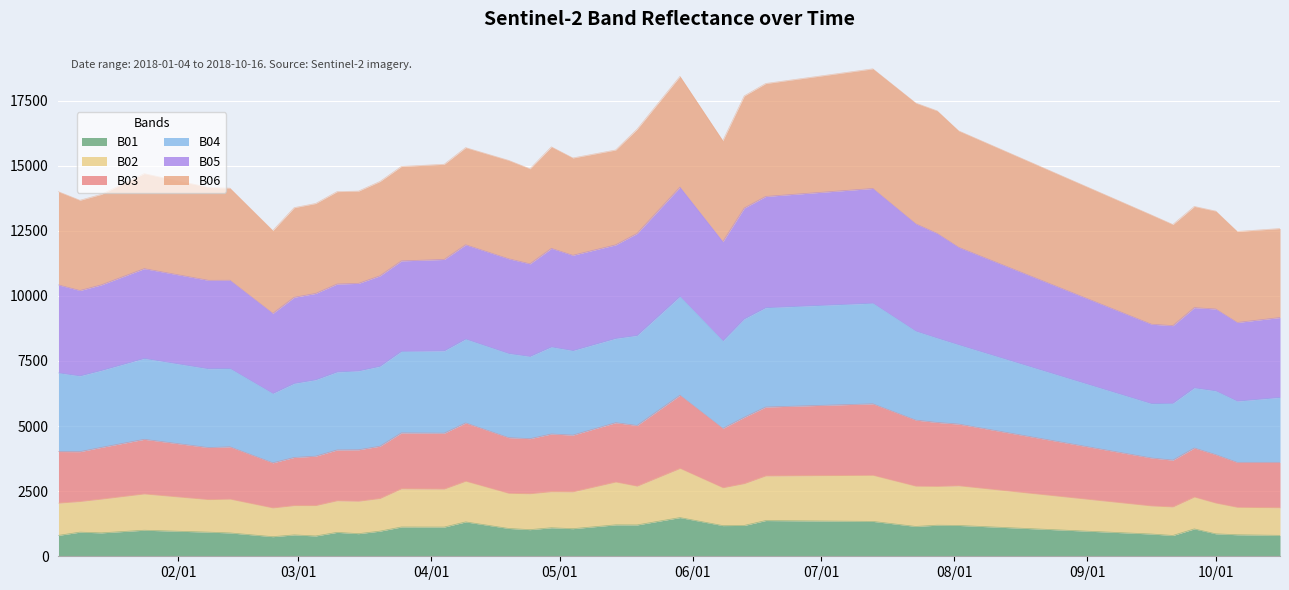

What are all the series names shown in the legend?

B01, B02, B03, B04, B05, B06